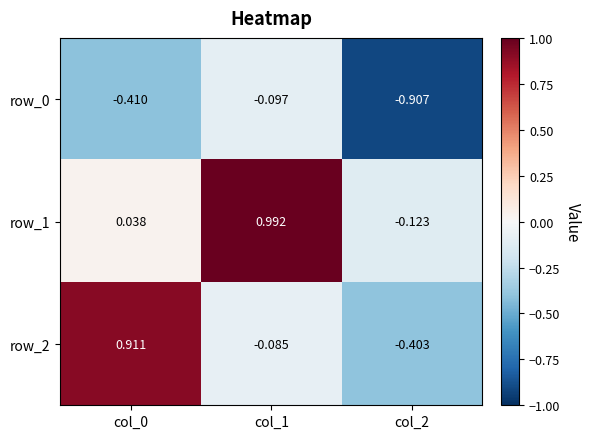

What is the spread (max minus min) of values at col_1?

1.1